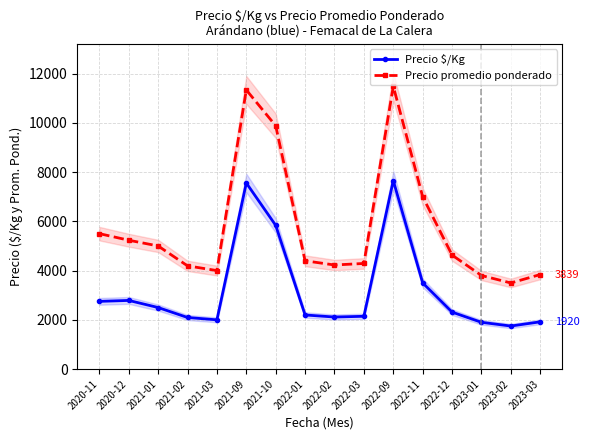

How many values in the Precio promedio ponderado series exceed 4629?

7